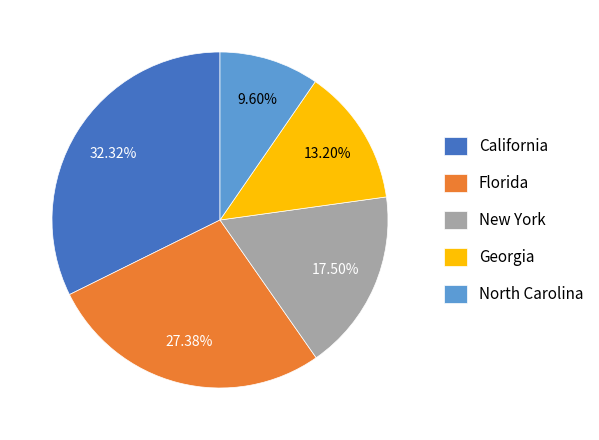

Rank the categories by value from lowest to highest.

North Carolina, Georgia, New York, Florida, California